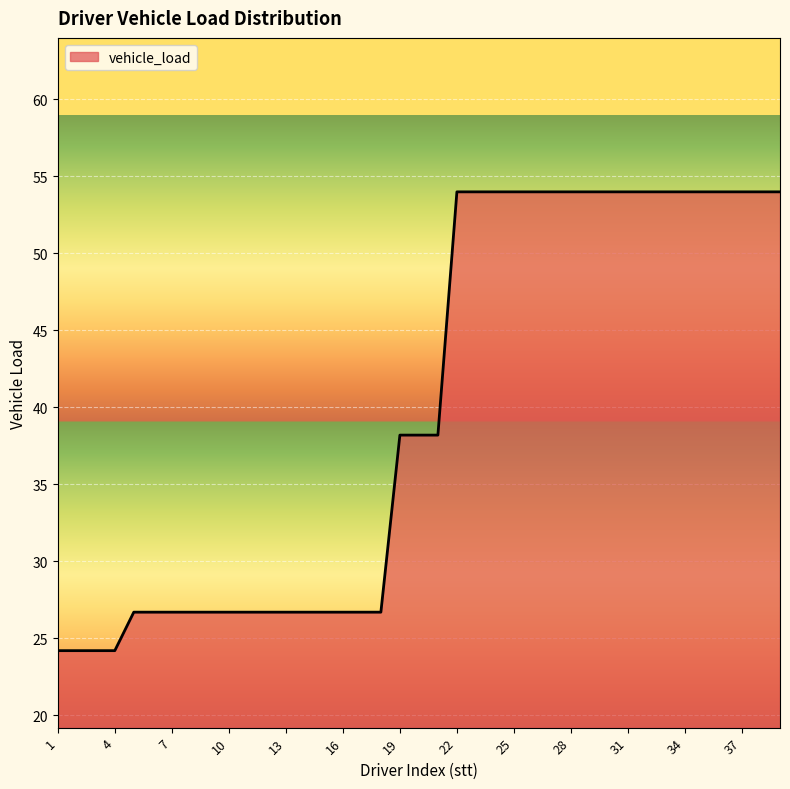

What is the average value?

39.9